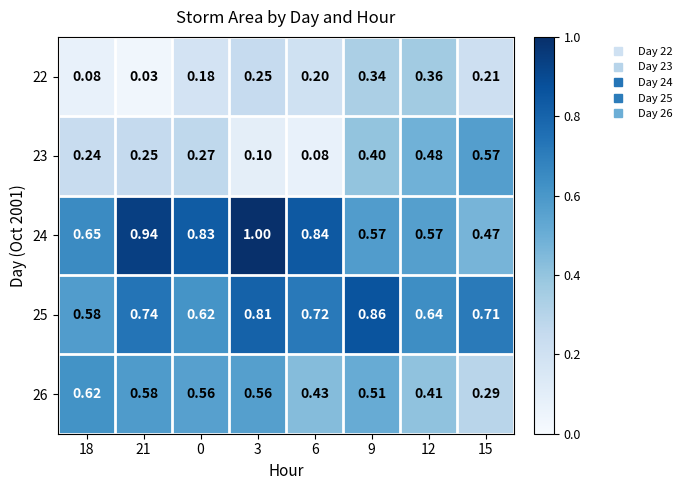

Is the value of 25 at 6 greater than the value of 24 at 12?

Yes